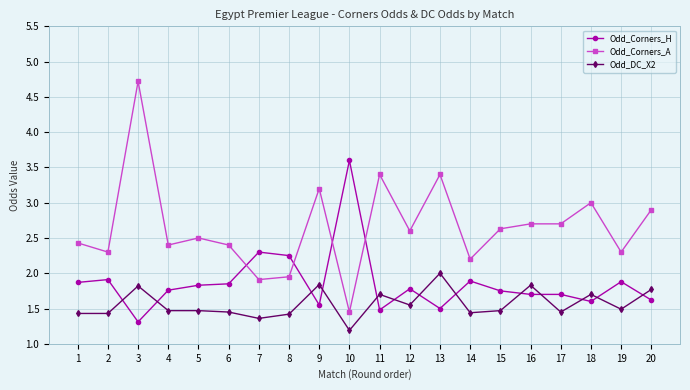

What is the maximum value shown in the chart?

4.7